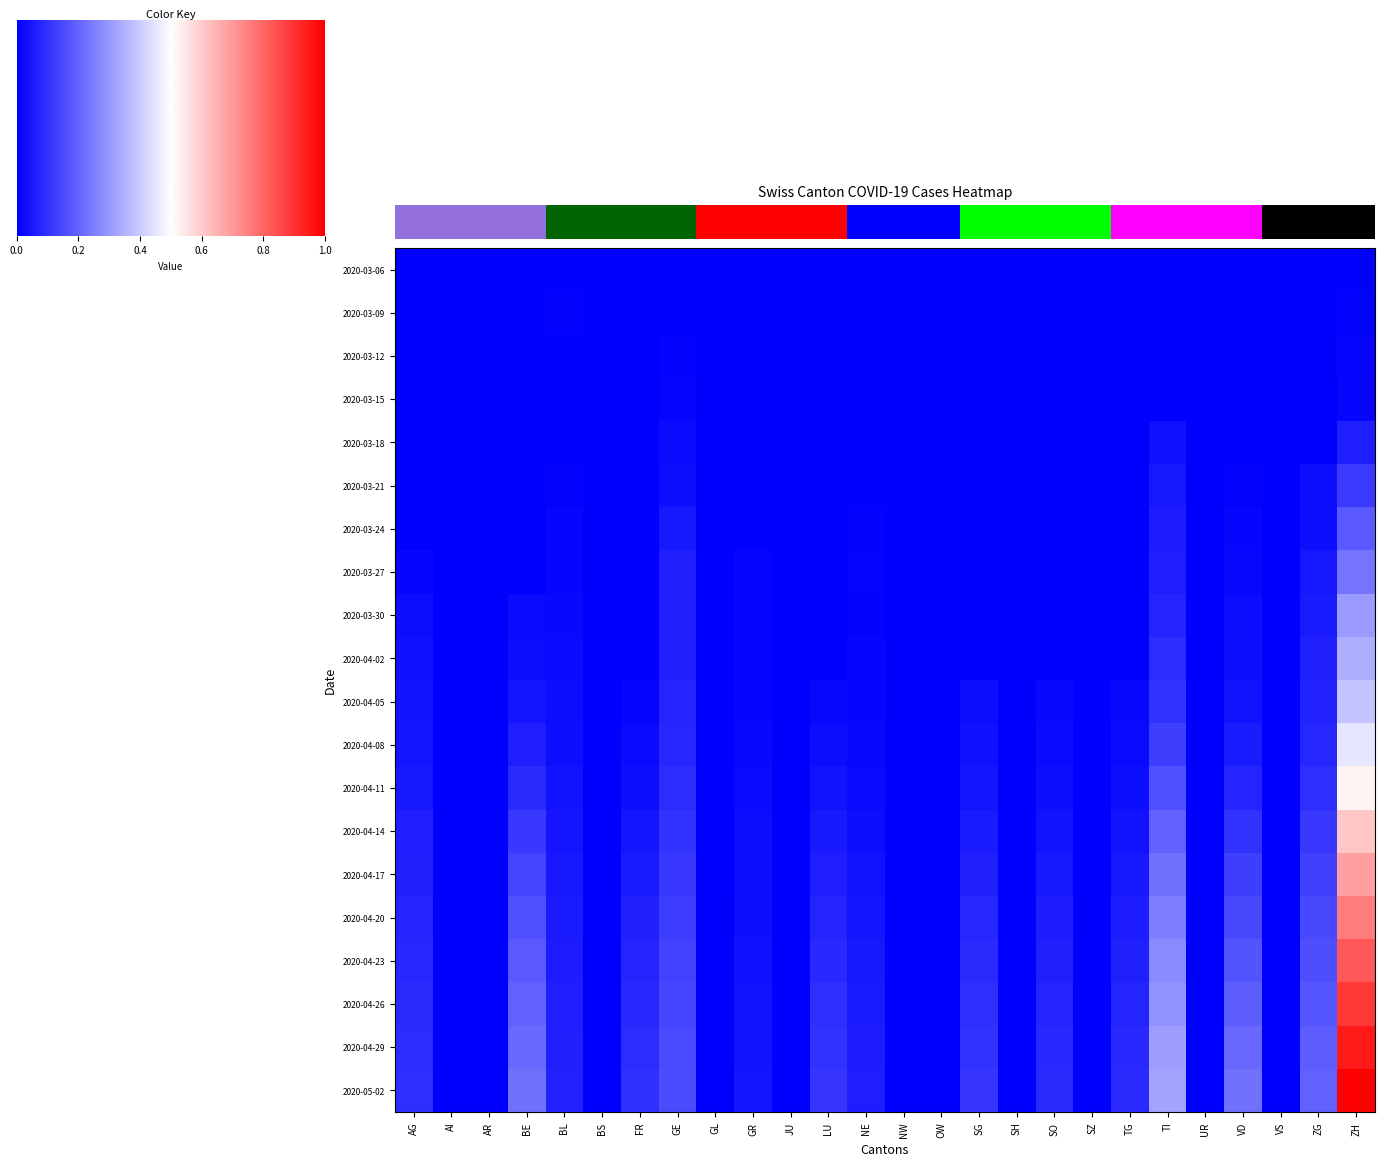

At how many categories does at least one series exceed 60?

12